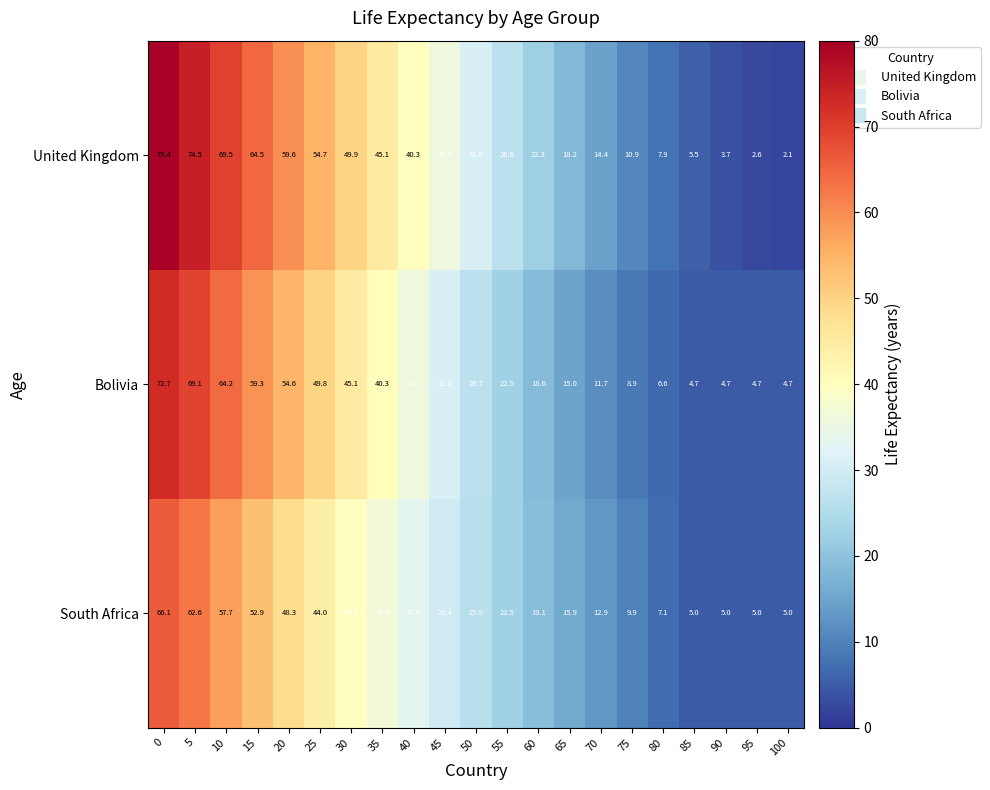

At 15, list the series in order from largest to smallest.

United Kingdom, Bolivia, South Africa